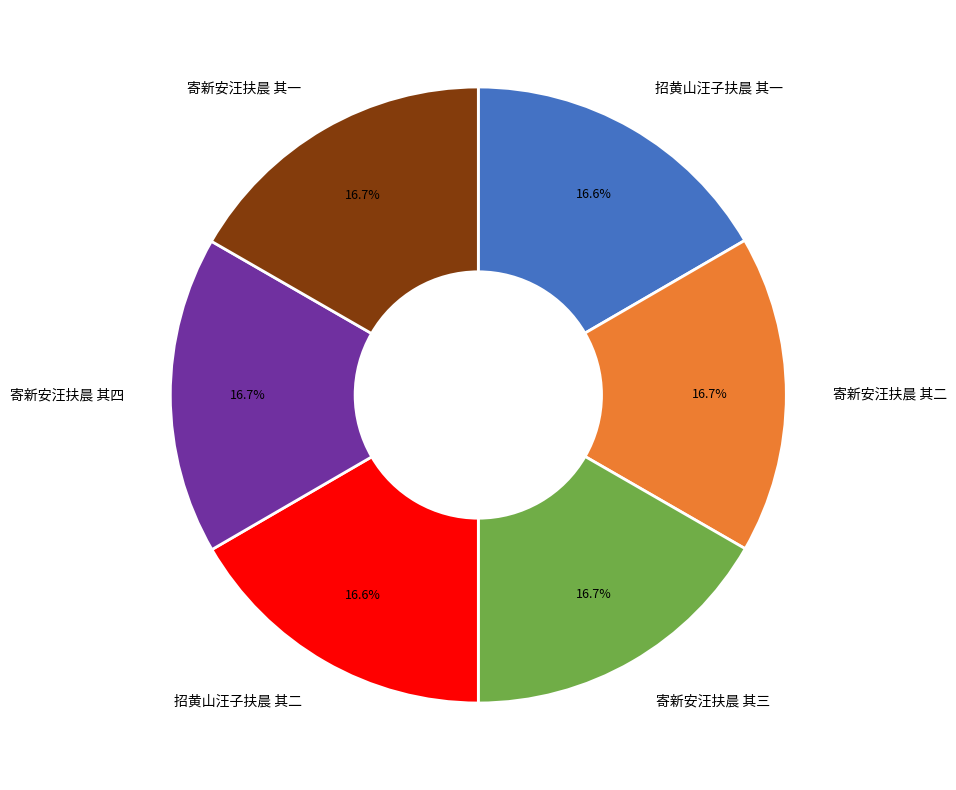

Does any single category account for the majority?

No